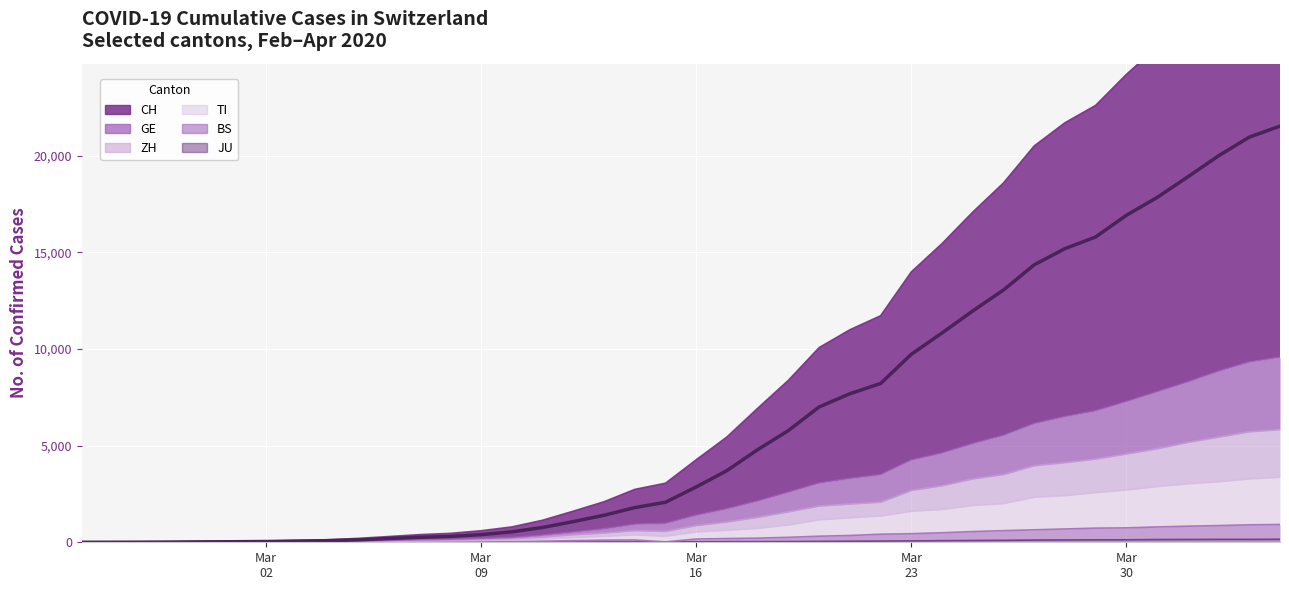

Which category has the lowest value in the GE series?

Mar
02